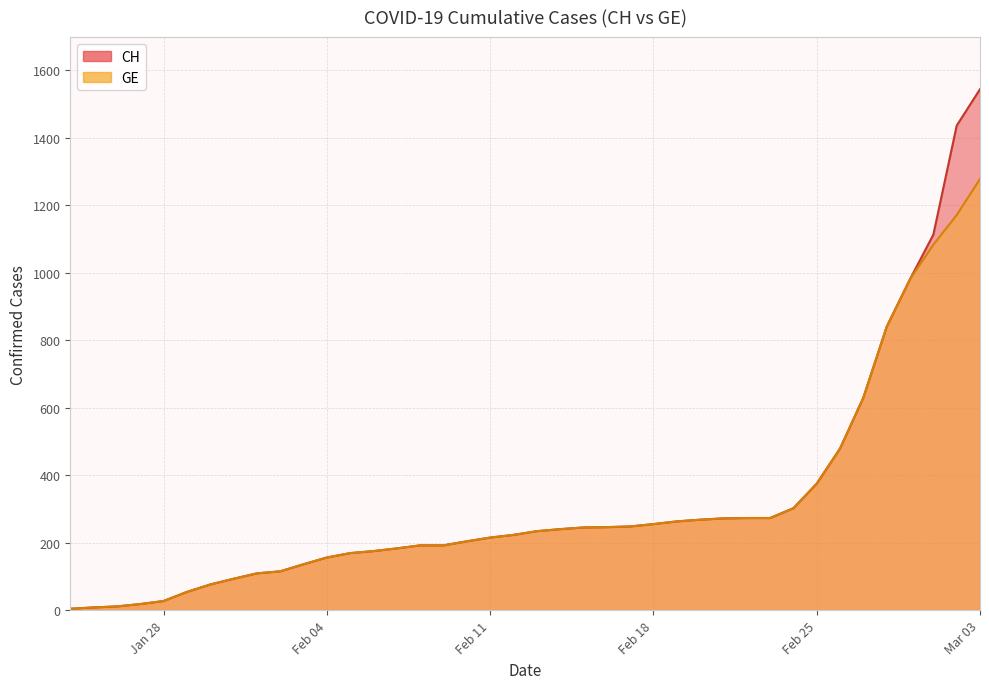

How many lines are shown in the chart?

2